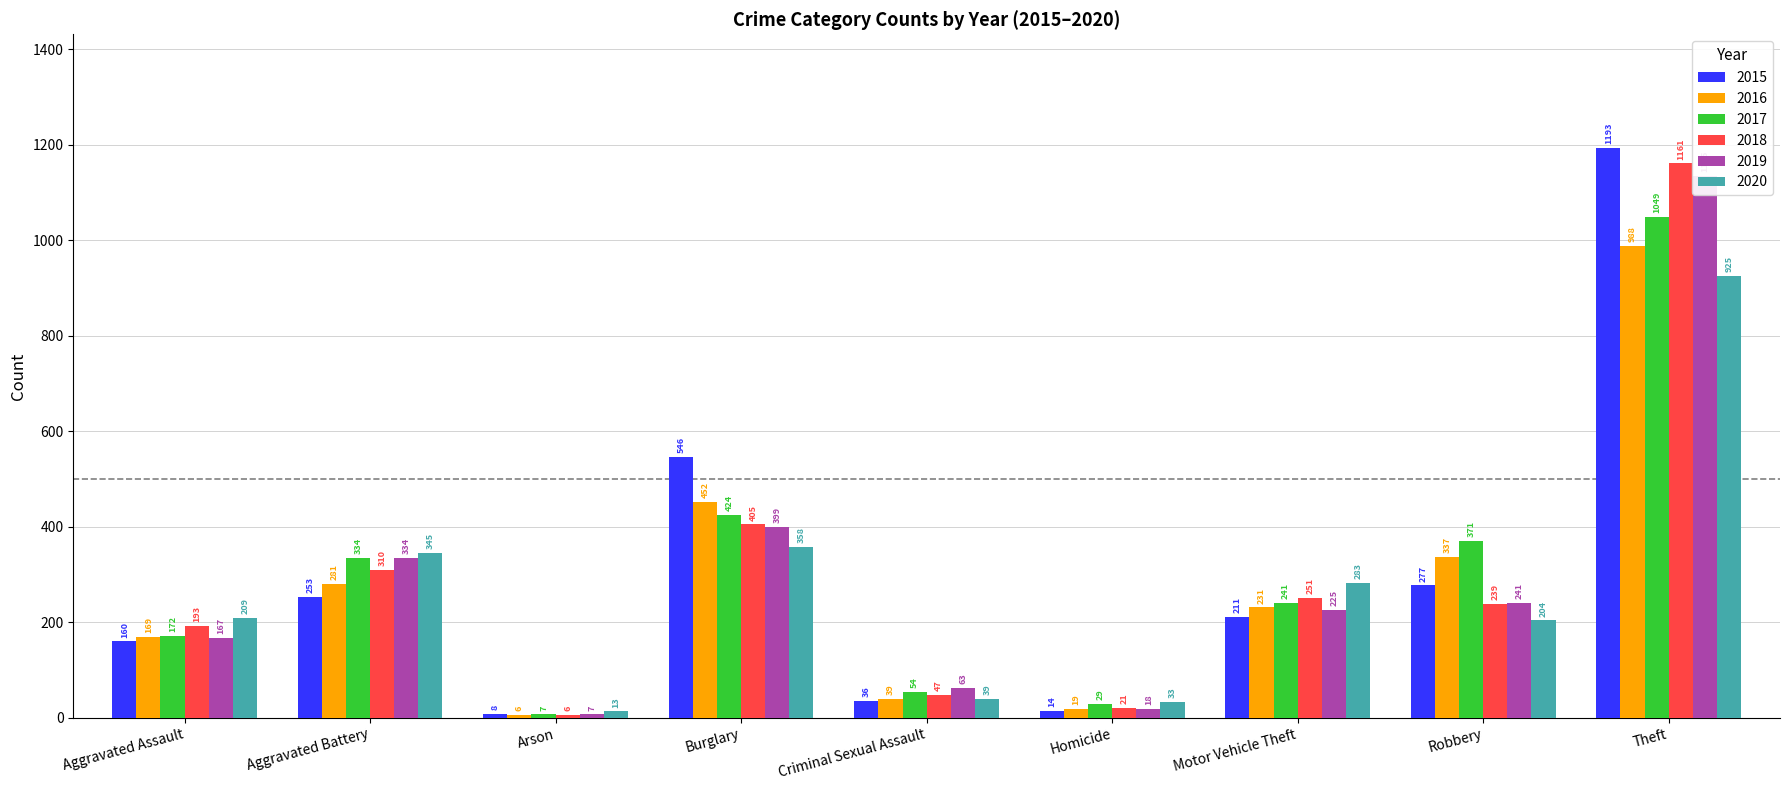

What is the label of the 8th bar from the right?

Aggravated Battery